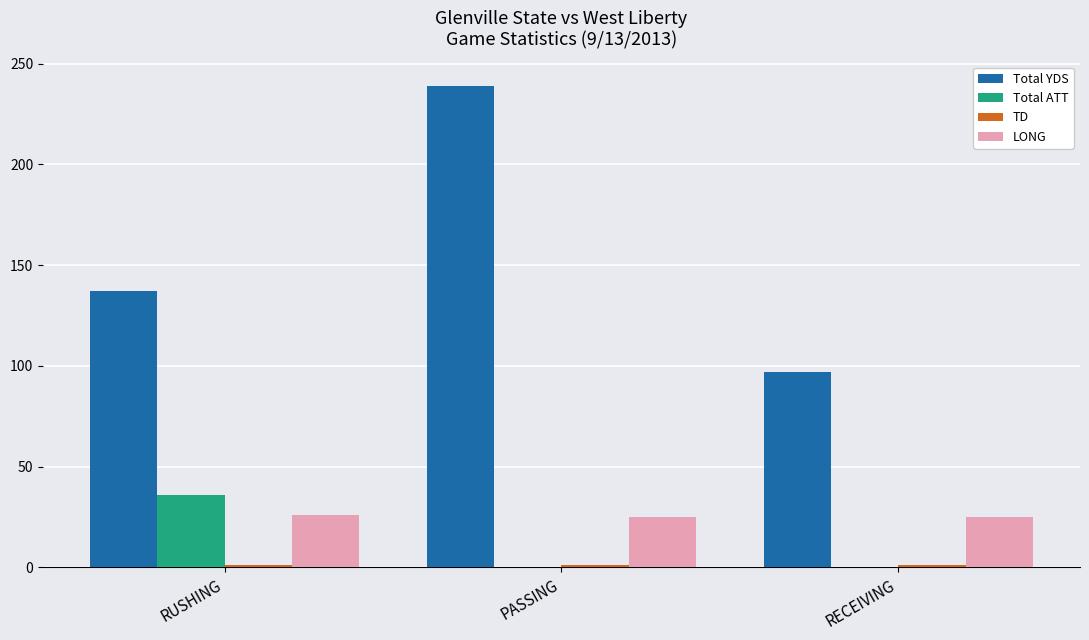

Which series has the largest total across all categories?

Total YDS